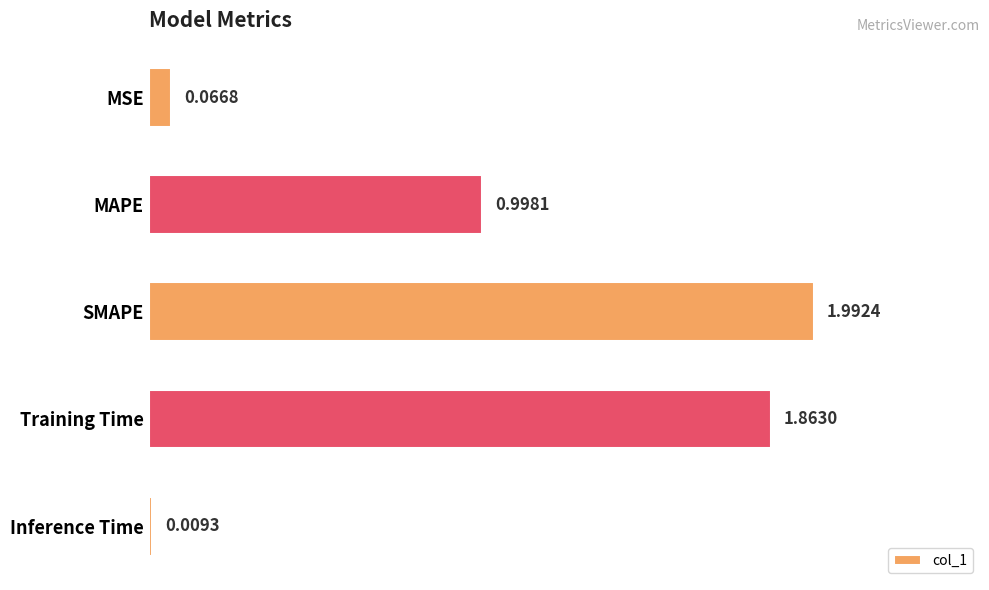

Which label corresponds to the largest value in the chart?

SMAPE